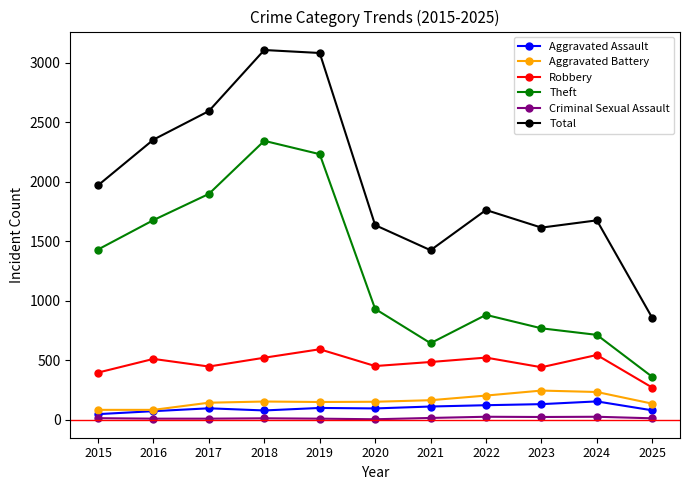

Rank the series at 2015 from lowest to highest value.

Criminal Sexual Assault, Aggravated Assault, Aggravated Battery, Robbery, Theft, Total